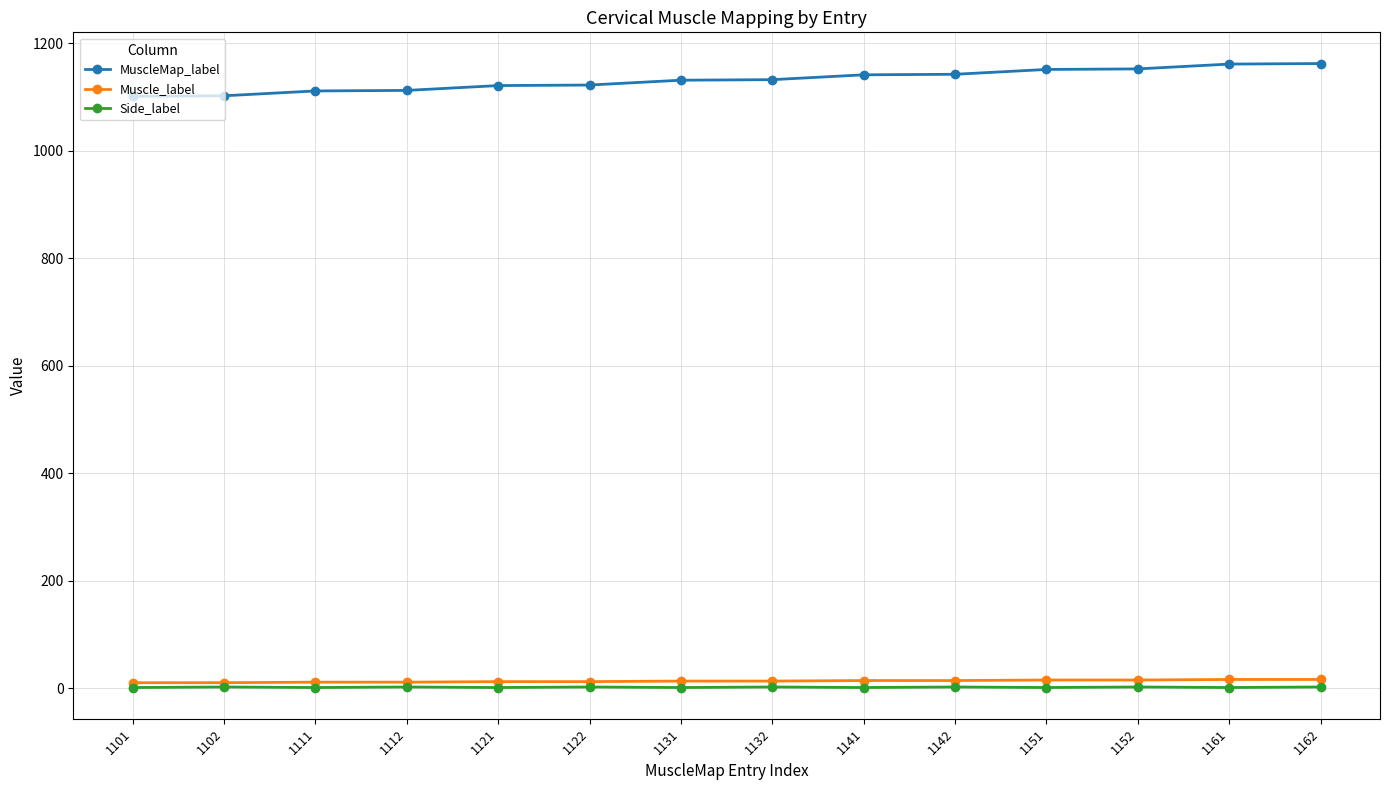

True or false: Side_label has a value of 2 at 1122.

True